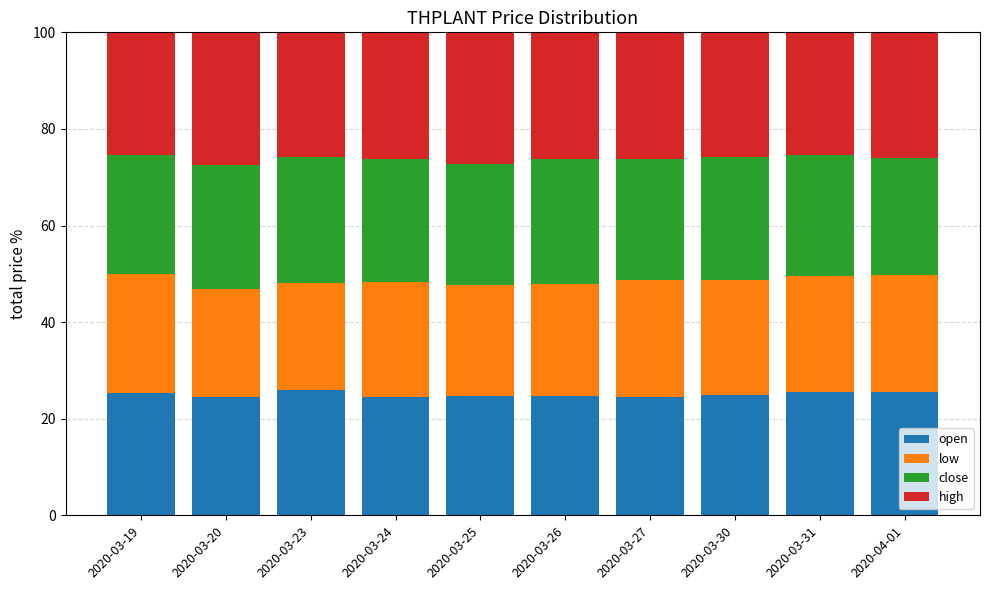

What is the minimum value for open?

24.4